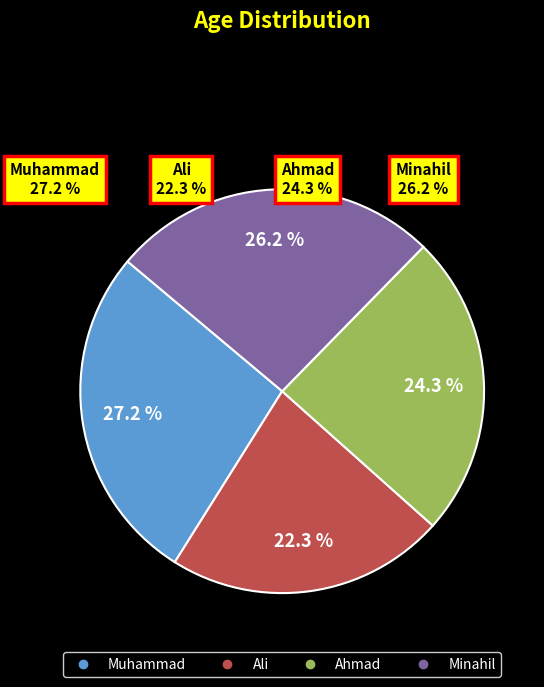

To the nearest percent, what is the average slice percentage?

25%